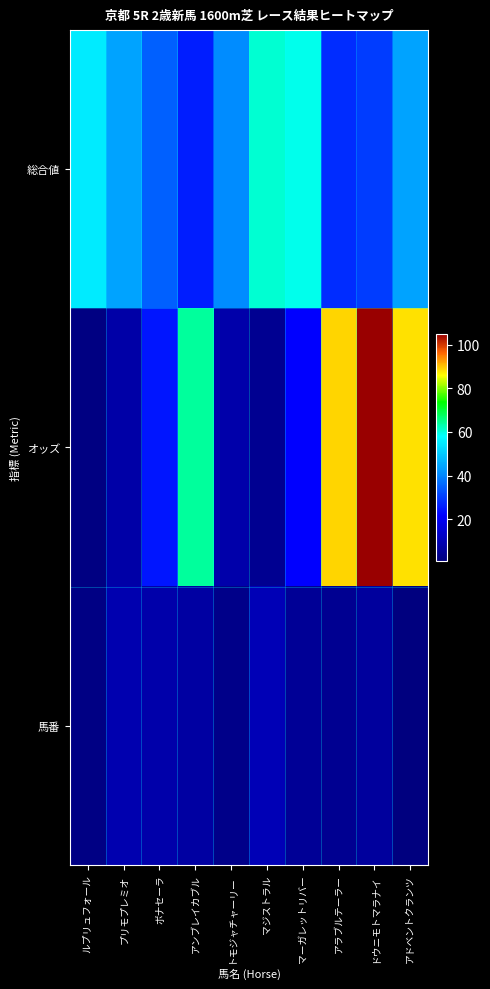

Which series changed the most between アンブレイカブル and ドウニモトマラナイ?

オッズ